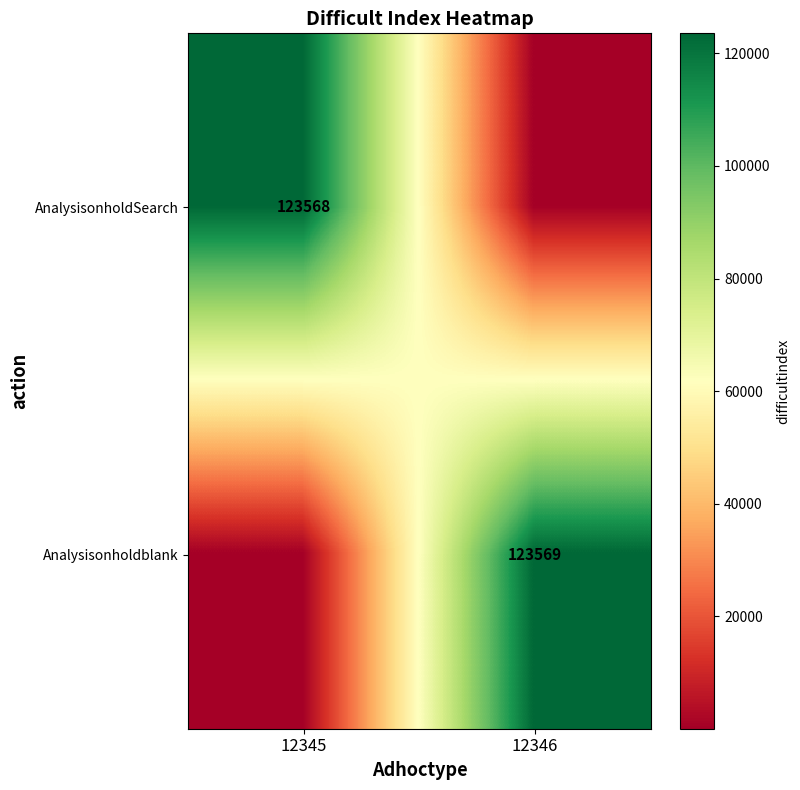

True or false: AnalysisonholdSearch has a value of 179549 at 12345.

False